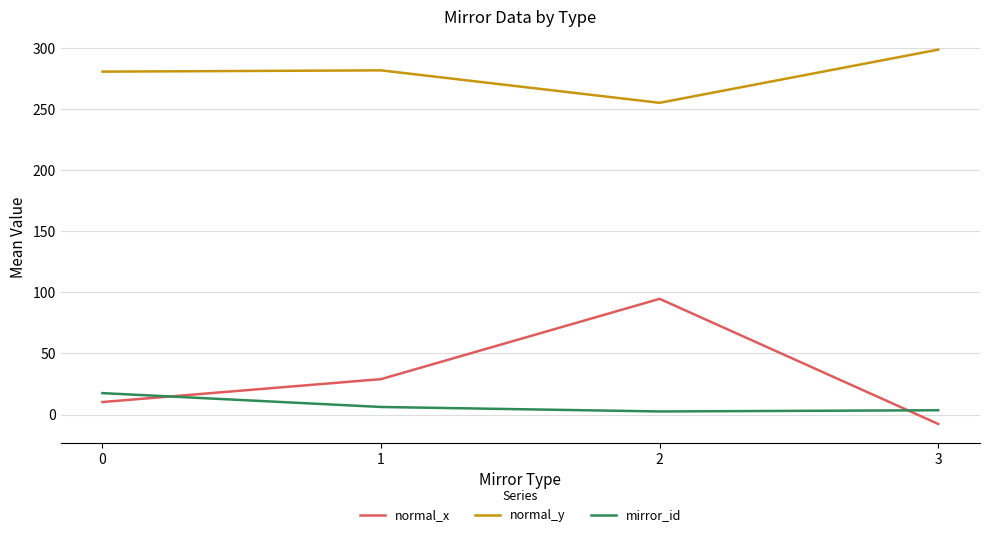

What is the difference between the maximum and minimum values in the normal_y series?

43.5